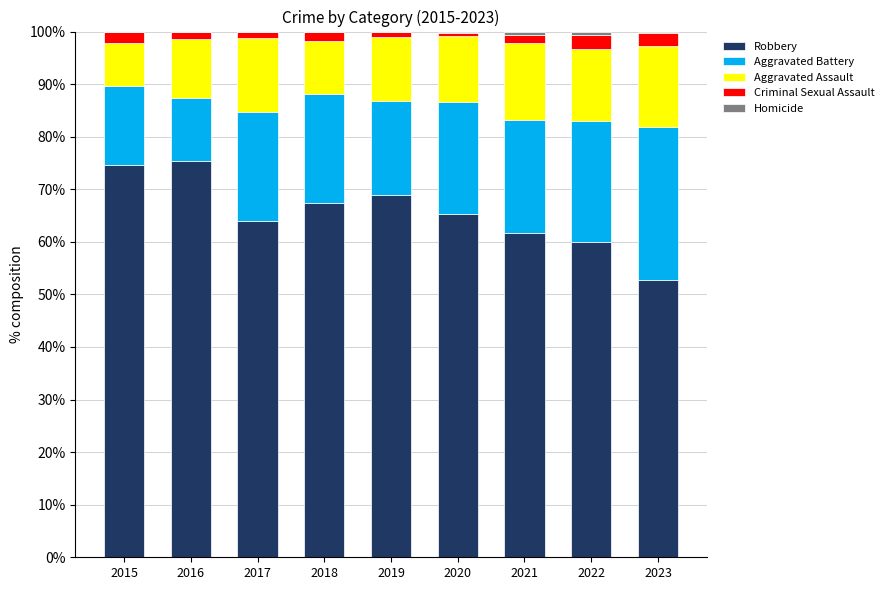

Are the bars grouped side by side (vs. stacked)?

No